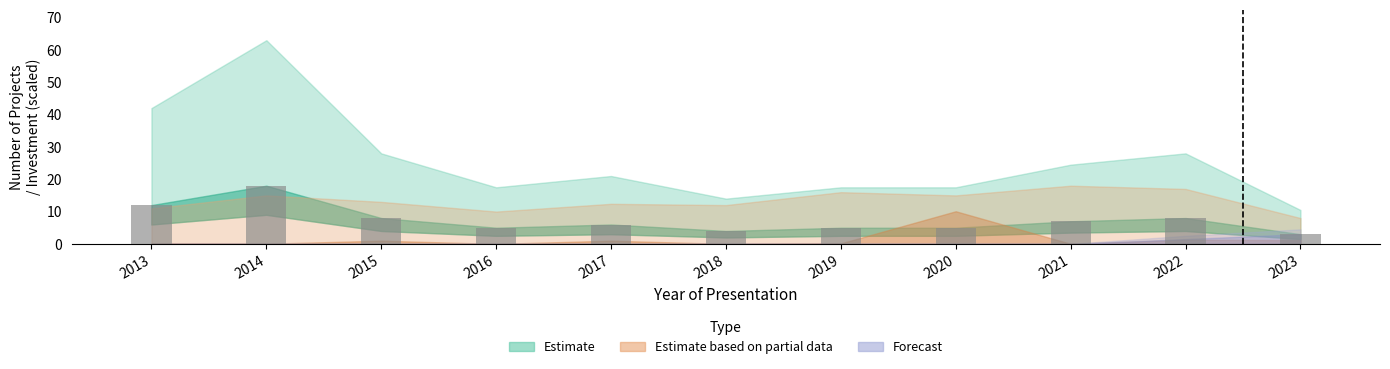

What is the value of the 9th bar from the left?

7